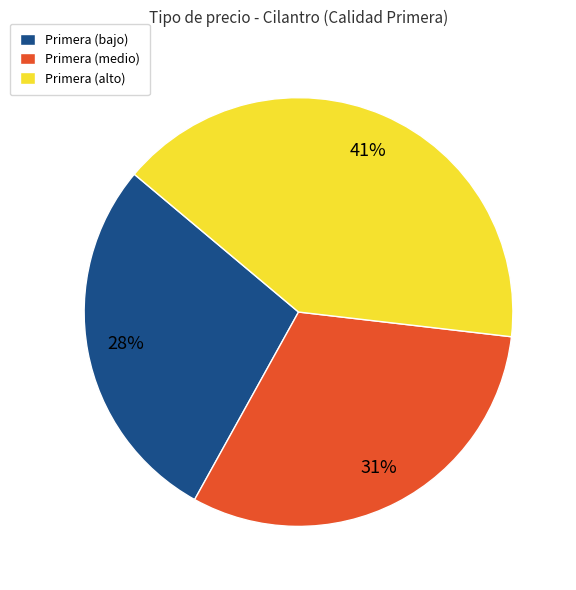

Which has a higher value, Primera (alto) or Primera (medio)?

Primera (alto)